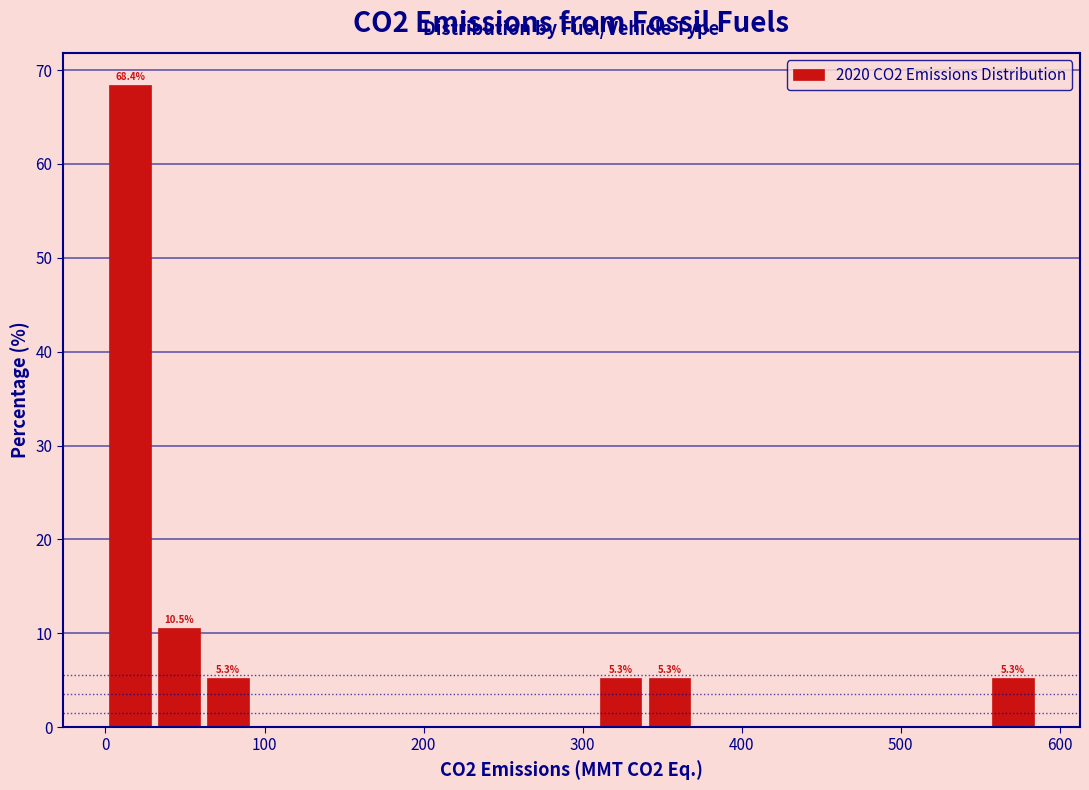

Read against the x-axis, roughly where is the centre of the tallest bar?

20